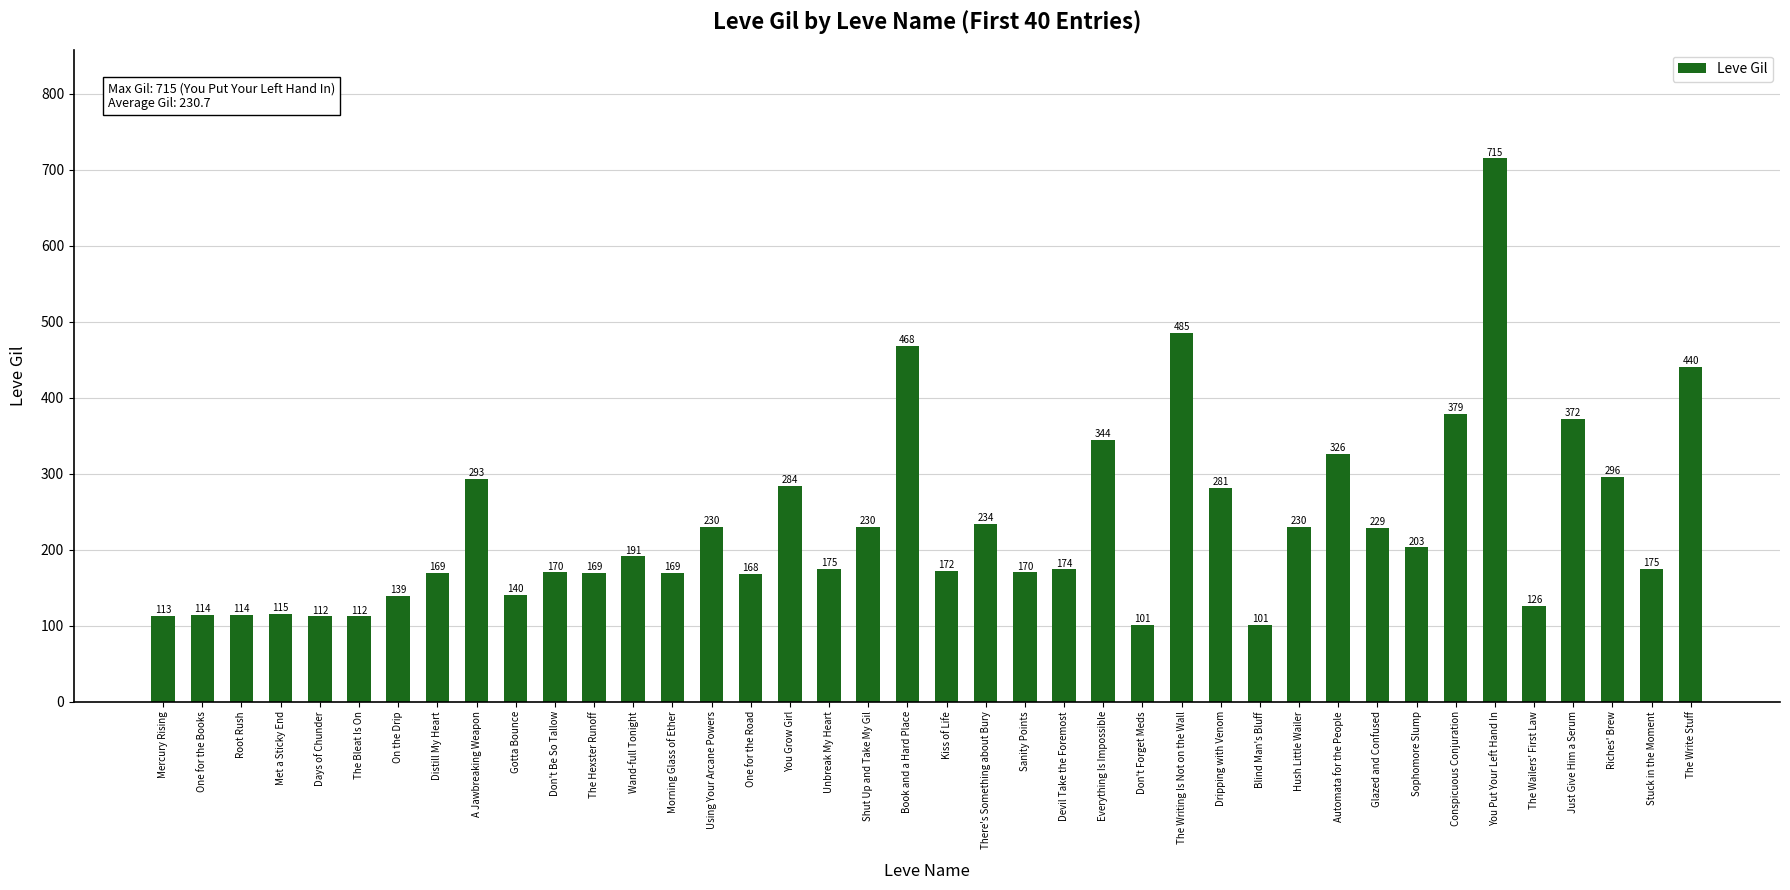

True or false: the data shows 198 at Days of Chunder.

False